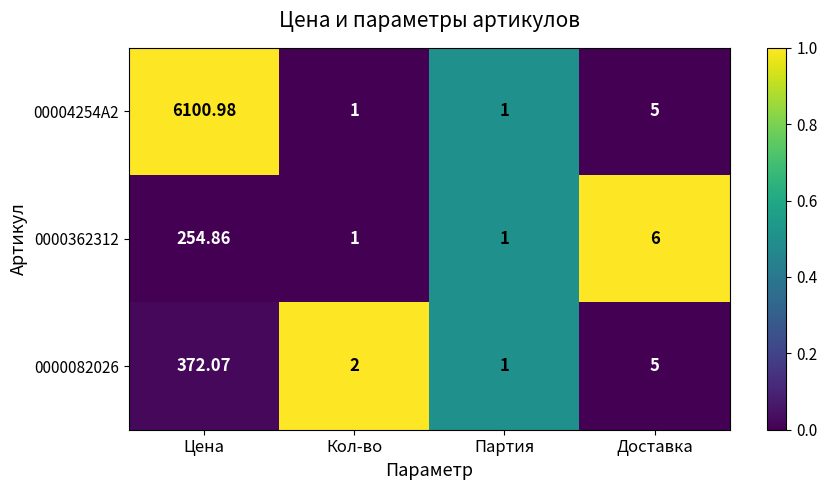

What is the difference between the highest and lowest values at Цена?

5846.1